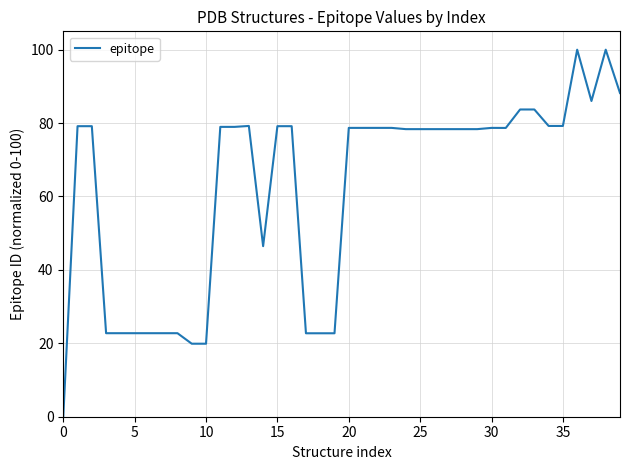

How many series are shown in this chart?

1